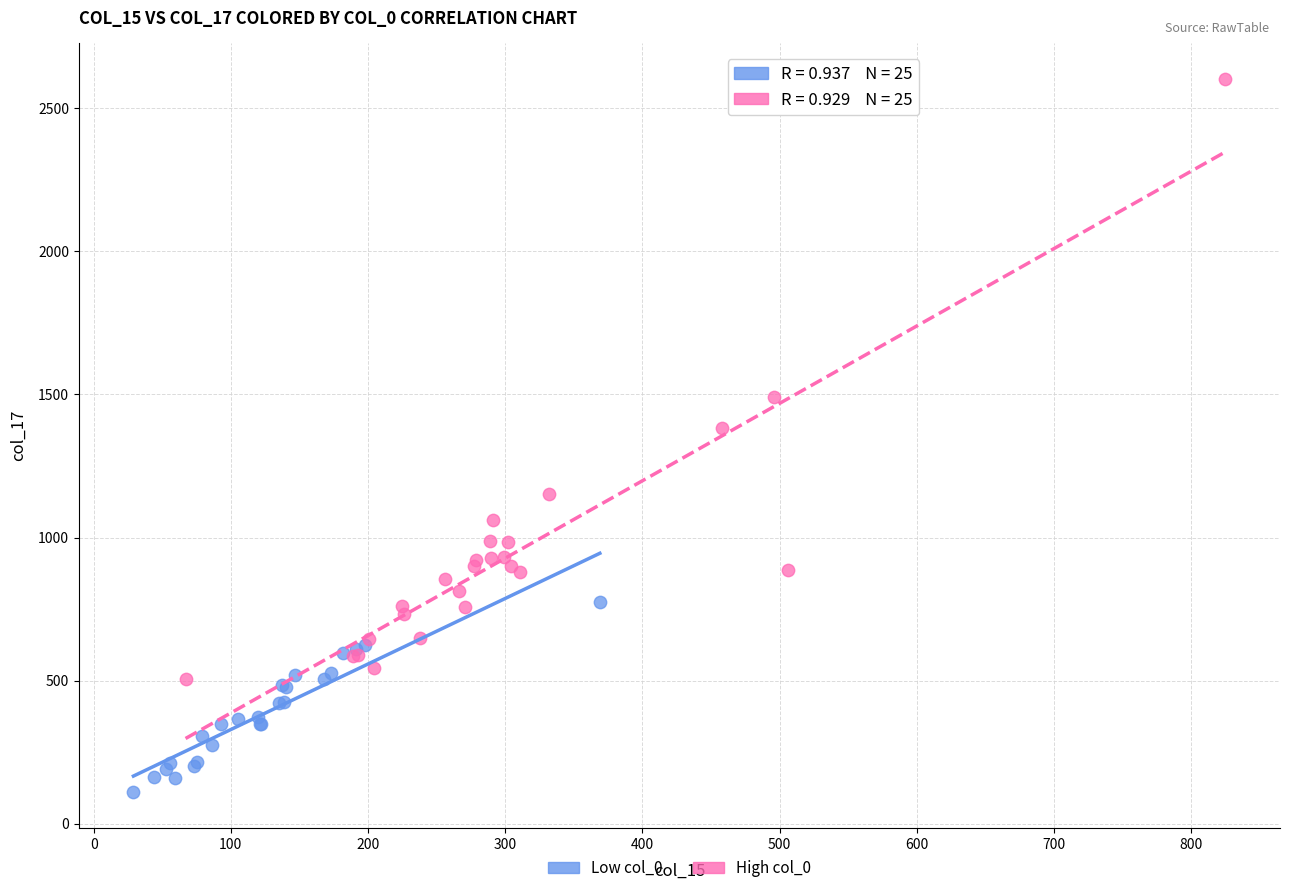

Which series reaches the minimum Y coordinate?

Low col_0